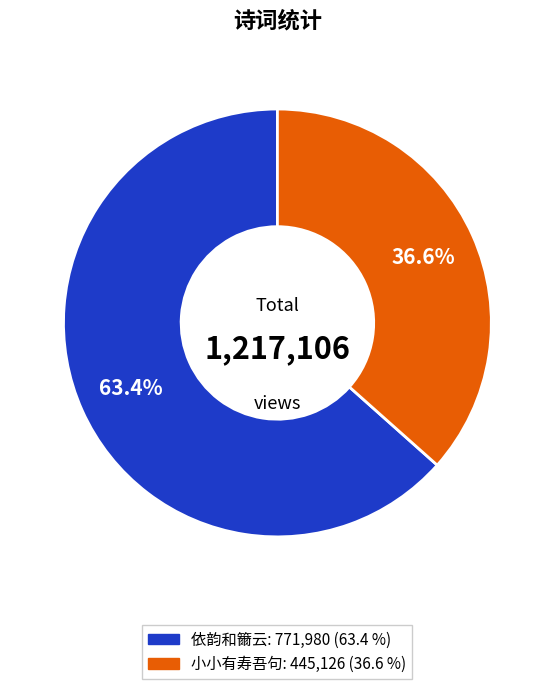

Does any single category account for the majority?

Yes